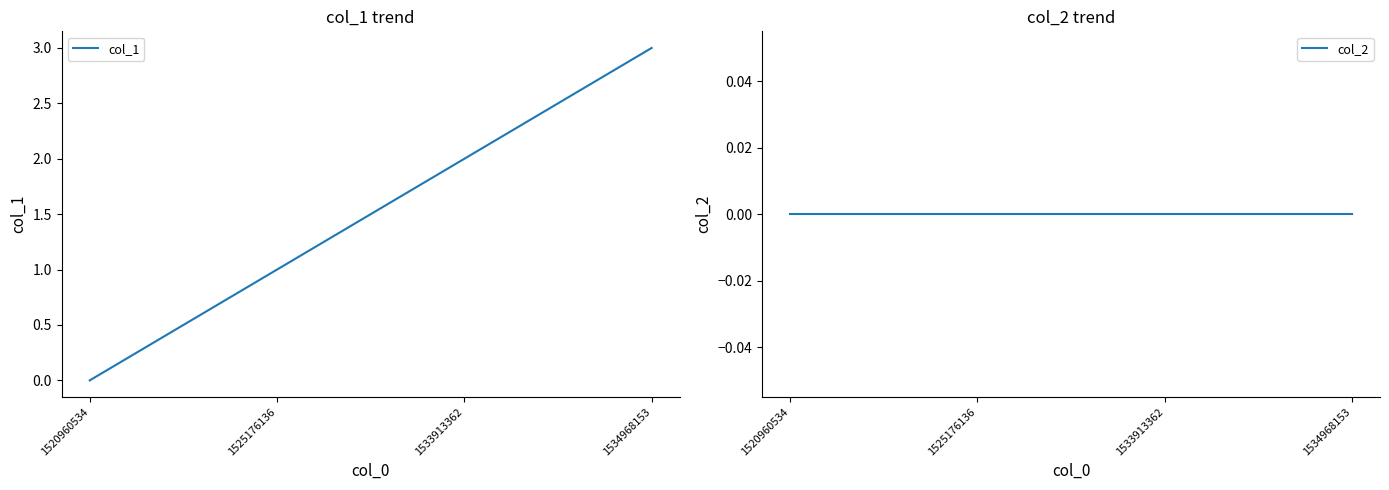

Rank the categories by col_1 value from lowest to highest.

1520960534, 1525176136, 1533913362, 1534968153